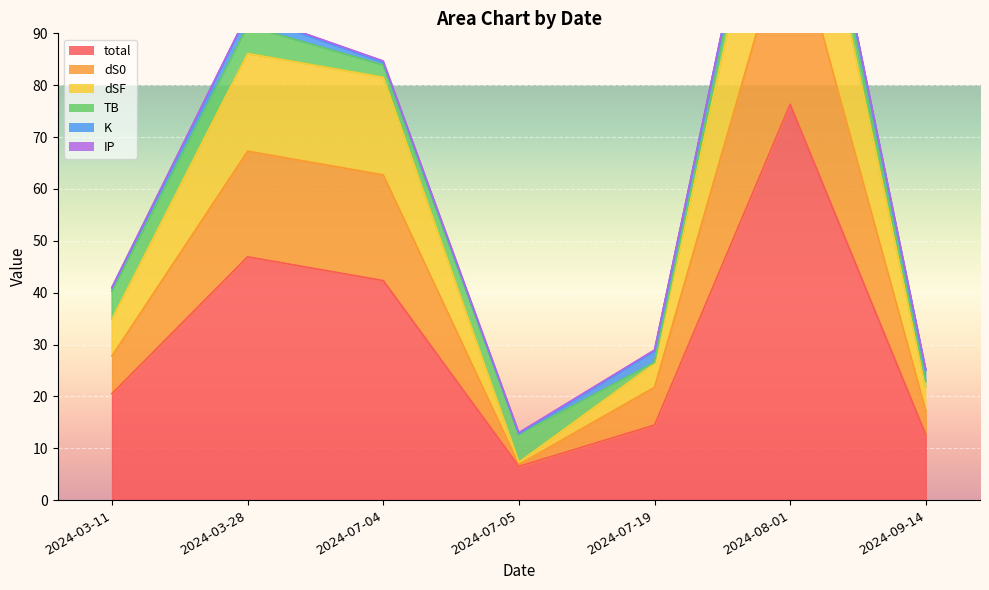

The value of dS0 at 2024-07-05 is 5.0. True or false?

False